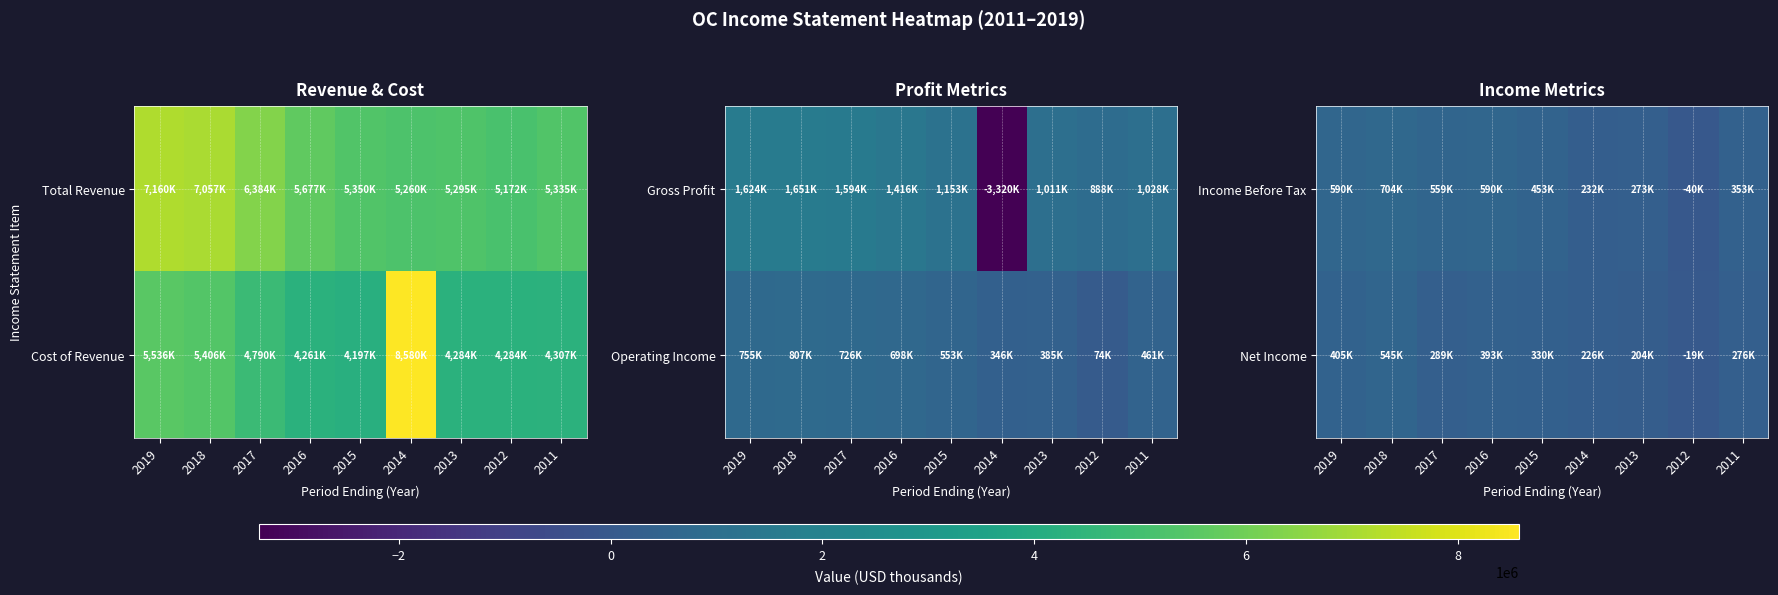

At which category is the sum across all series the highest?

2018